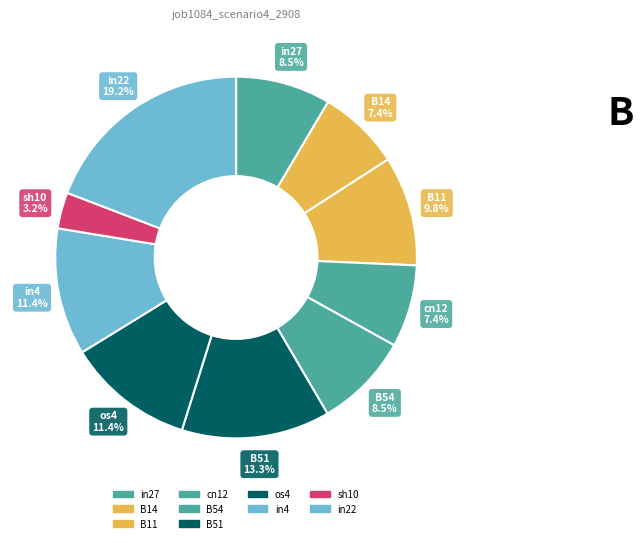

How many segments does this pie chart have?

10